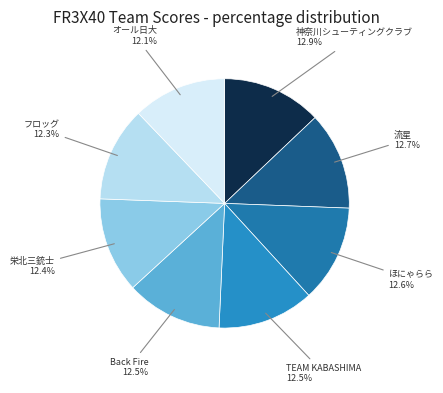

What is the total percentage of Back Fire and ほにゃらら?

25.1%